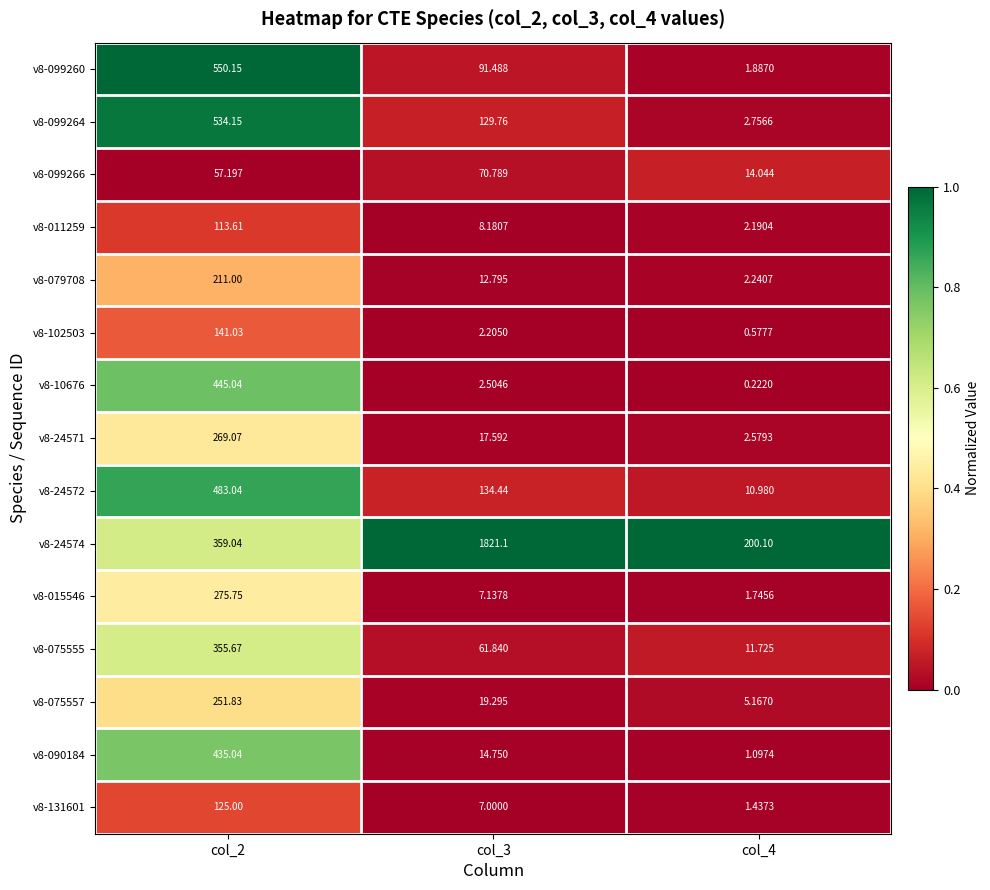

Which series has the widest spread of values?

v8-24574